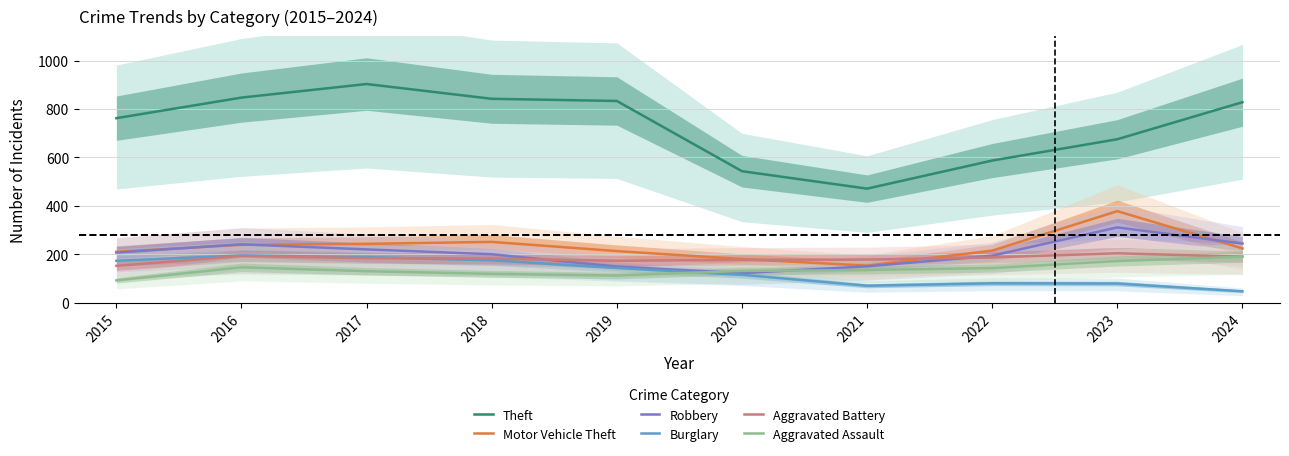

At which label does Robbery first exceed 207?

2016